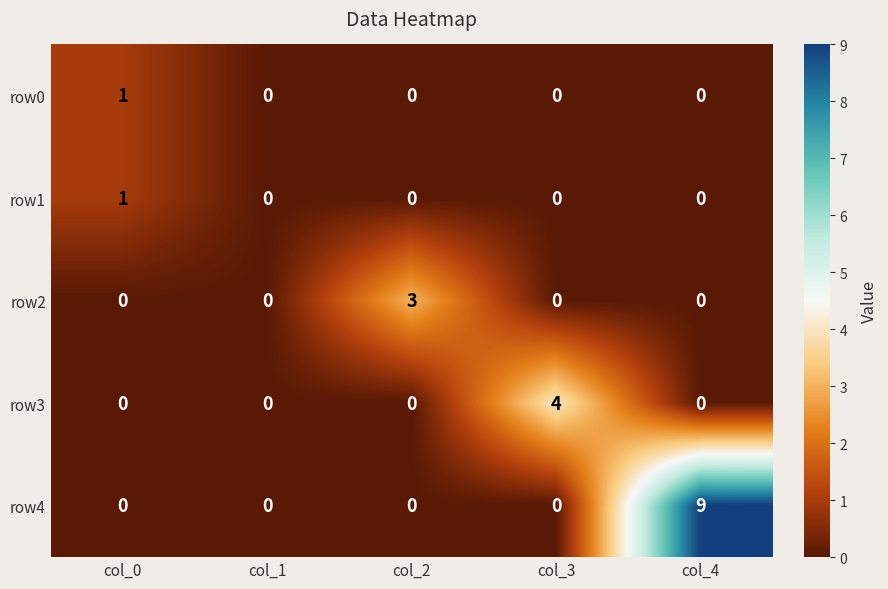

Reading right to left, transcribe all the data shown in this chart.

row0: col_4=0	col_3=0	col_2=0	col_1=0	col_0=1
row1: col_4=0	col_3=0	col_2=0	col_1=0	col_0=1
row2: col_4=0	col_3=0	col_2=3	col_1=0	col_0=0
row3: col_4=0	col_3=4	col_2=0	col_1=0	col_0=0
row4: col_4=9	col_3=0	col_2=0	col_1=0	col_0=0